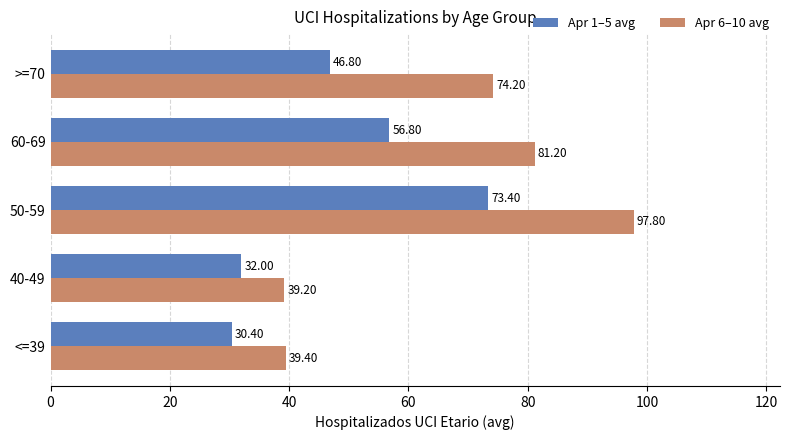

Rank the categories by Apr 1–5 avg value from highest to lowest.

50-59, 60-69, >=70, 40-49, <=39